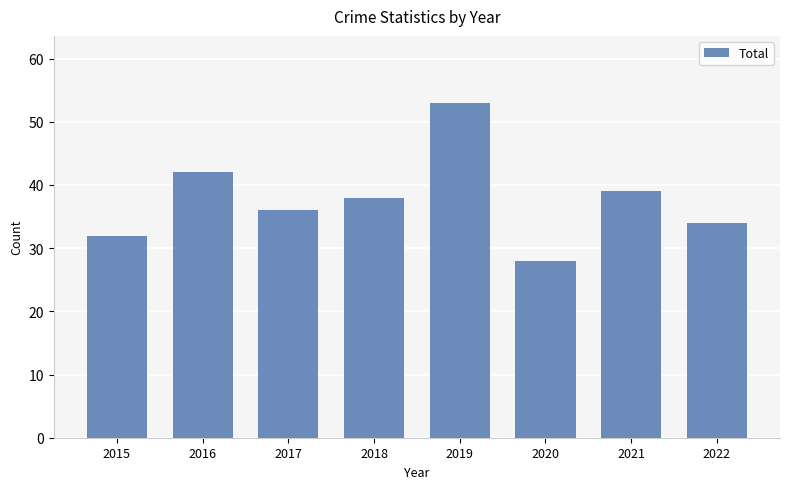

What is the difference between the values at 2018 and 2021?

1